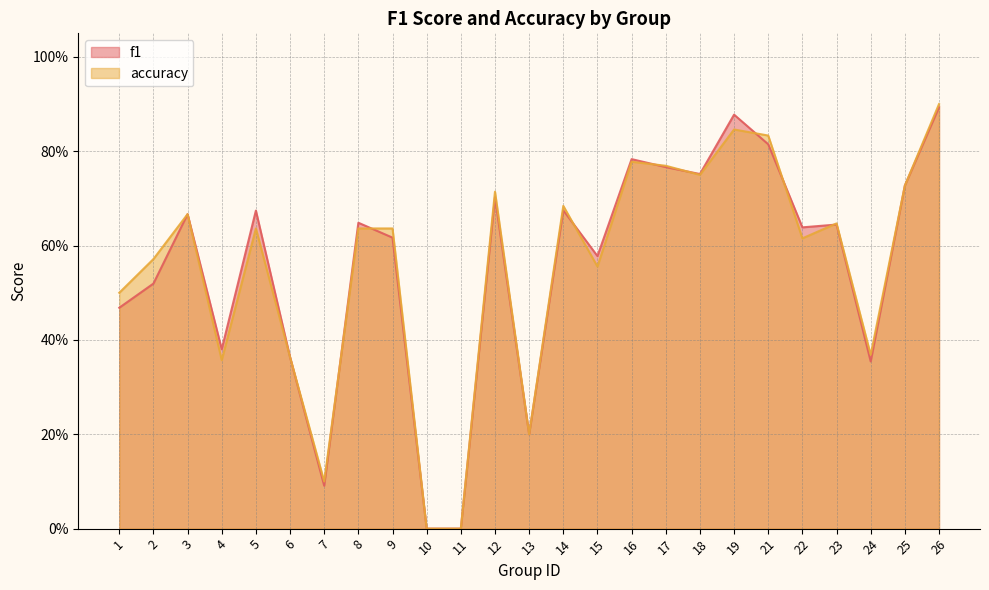

Rank the series by their maximum value, from highest to lowest.

accuracy, f1